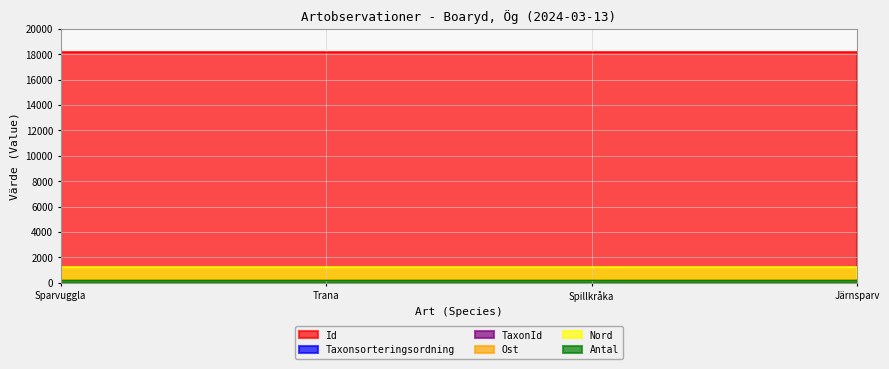

What is the difference between the maximum and minimum values in the TaxonId series?

0.5